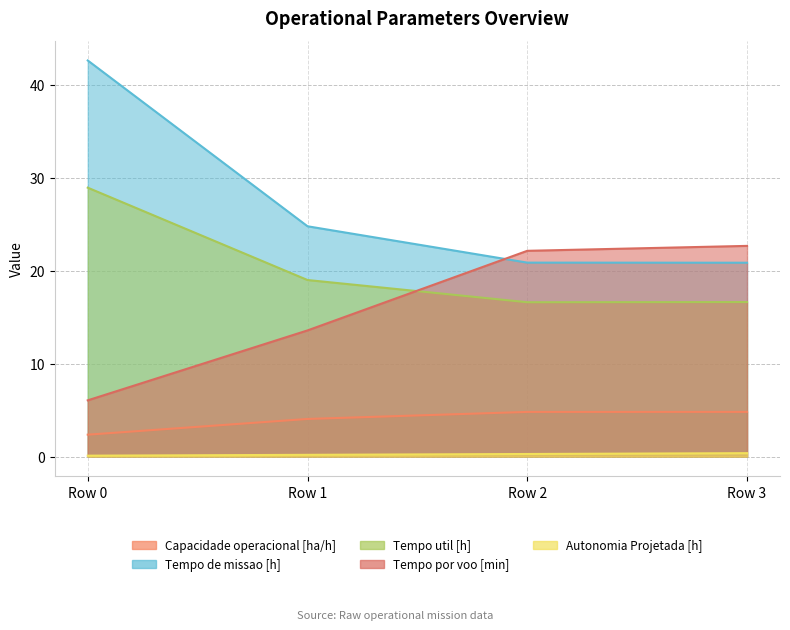

How many series are shown in this chart?

5